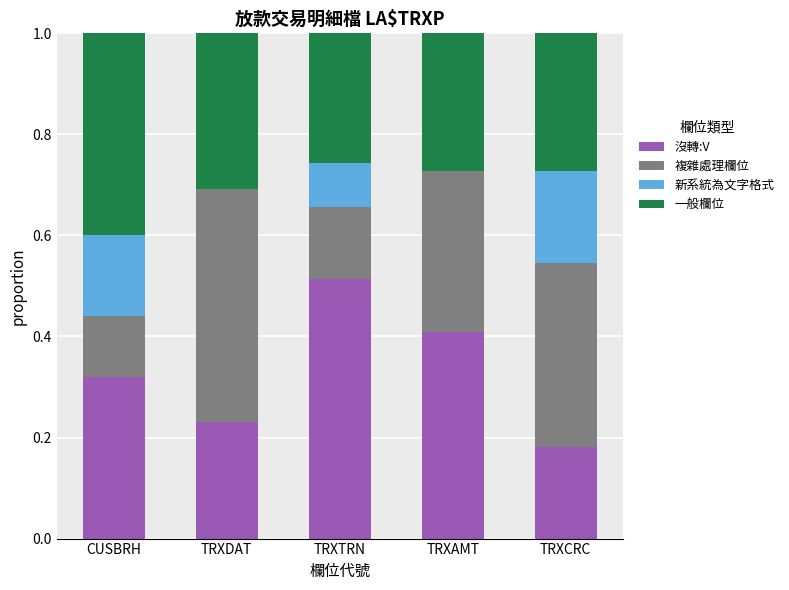

What are all the series names shown in the legend?

沒轉:V, 複雜處理欄位, 新系統為文字格式, 一般欄位